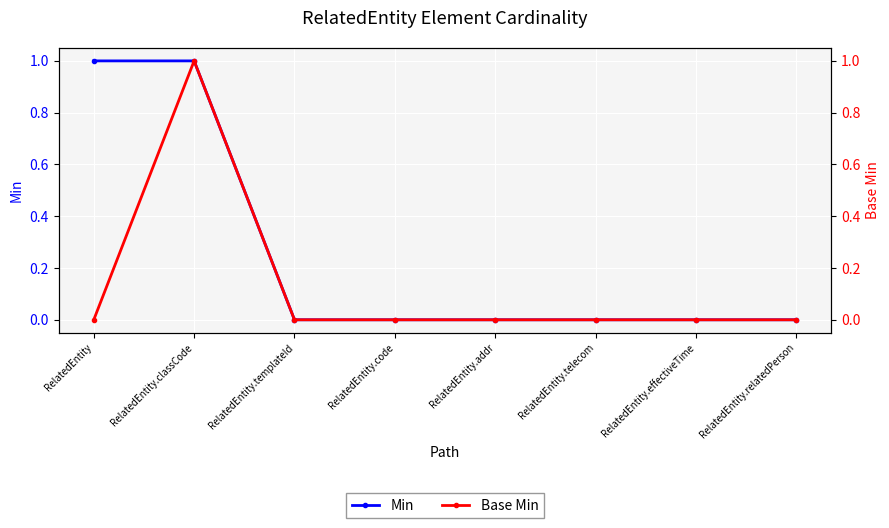

At which category is the sum across all series the highest?

RelatedEntity.classCode